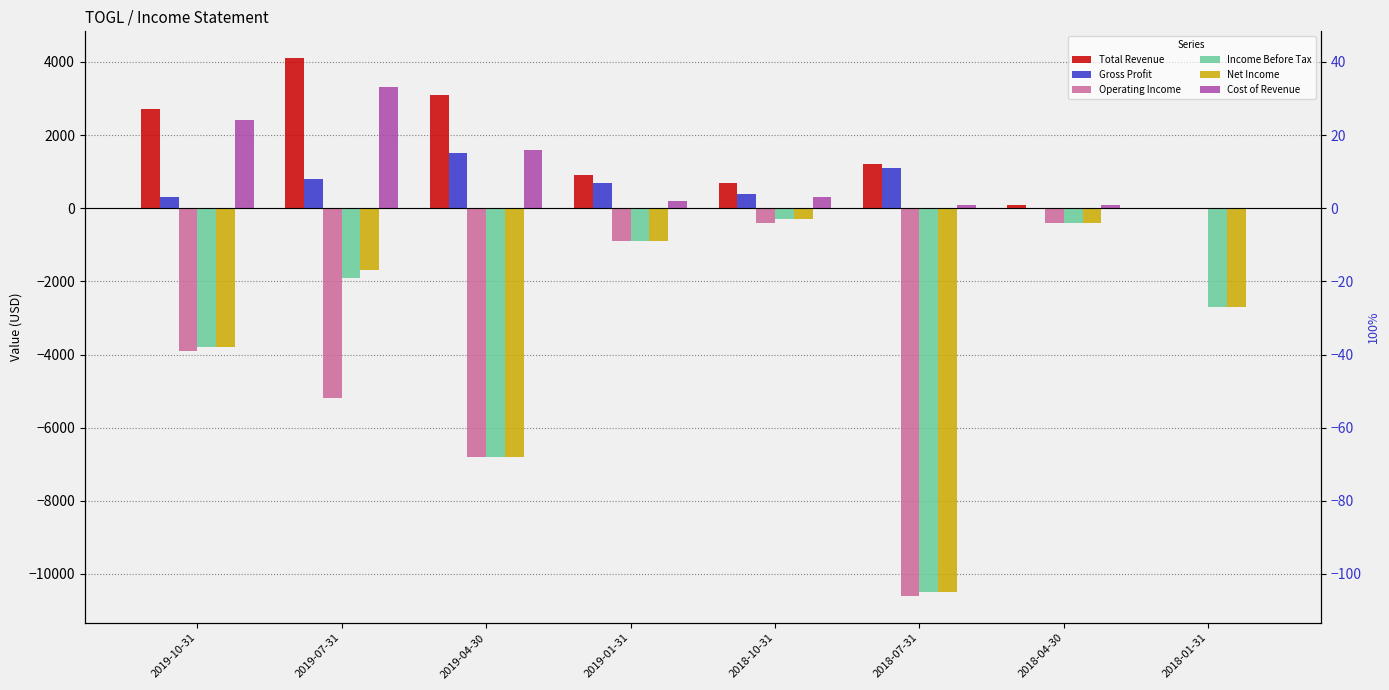

Which series has the largest total across all categories?

Total Revenue